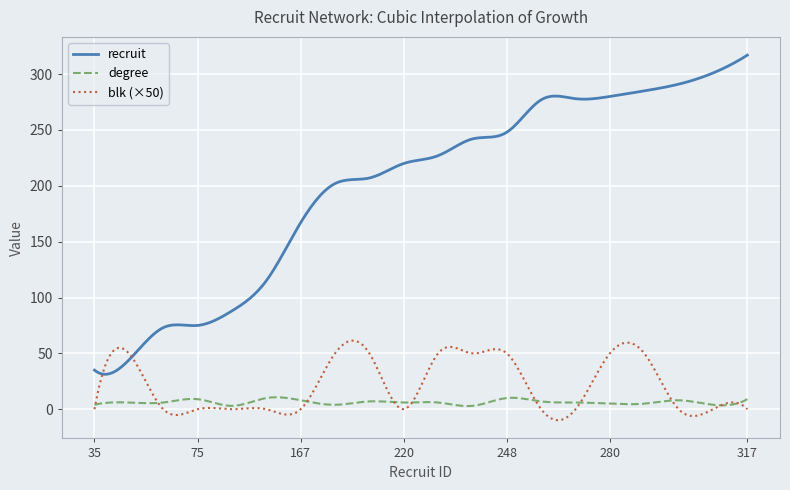

True or false: recruit and degree cross at least once.

False